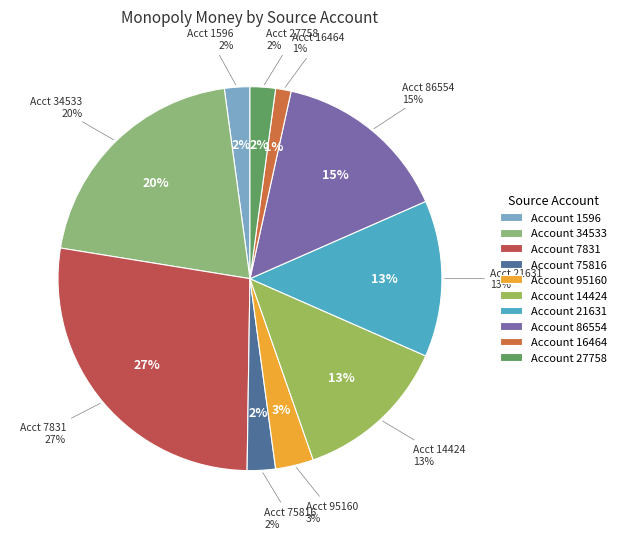

Is it true that 7831 is 22% of the pie?

False